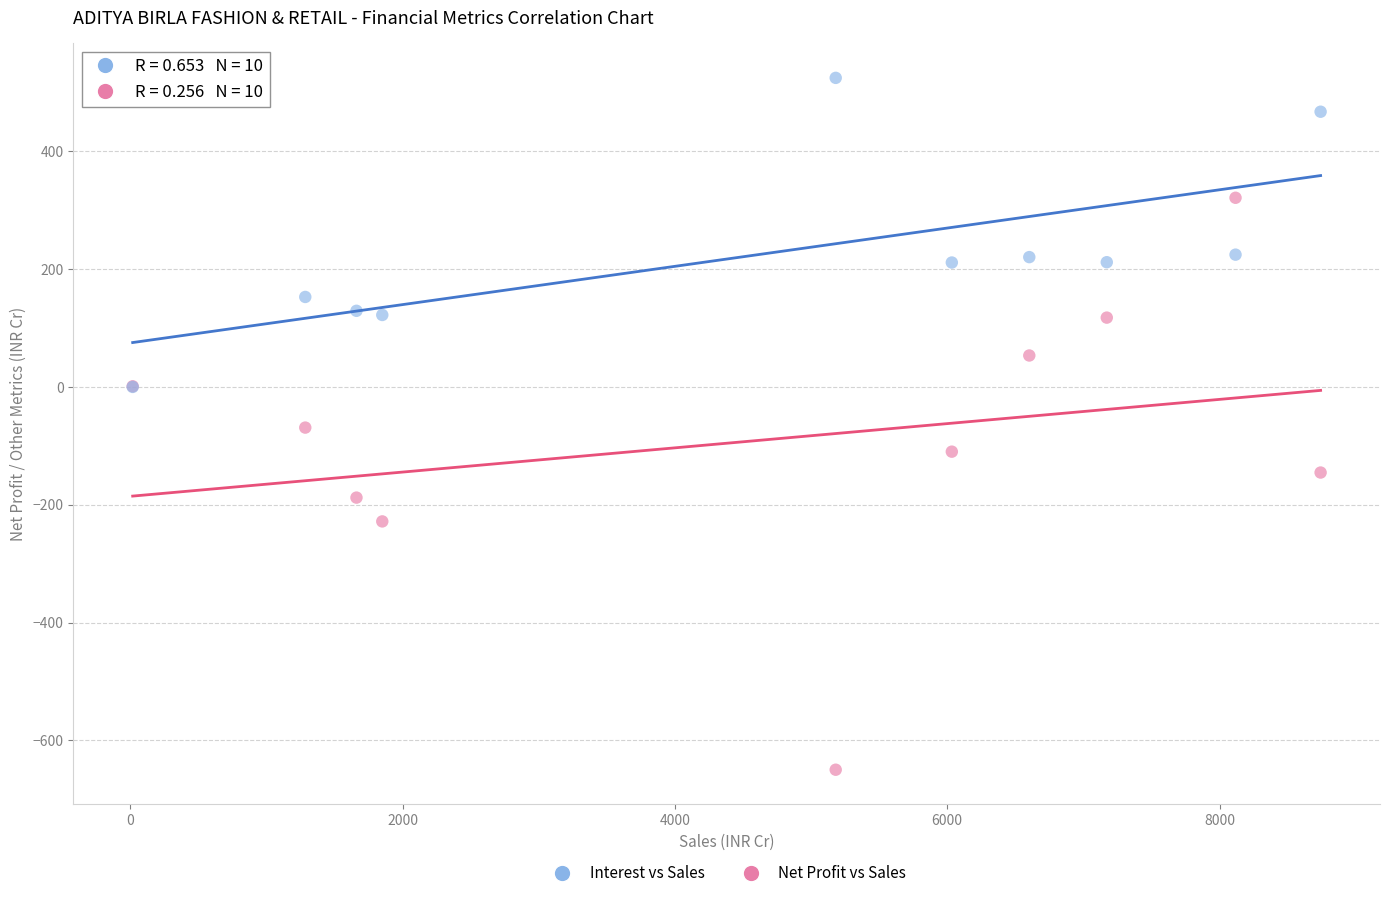

What are all the series names shown in the legend?

Interest vs Sales, Net Profit vs Sales